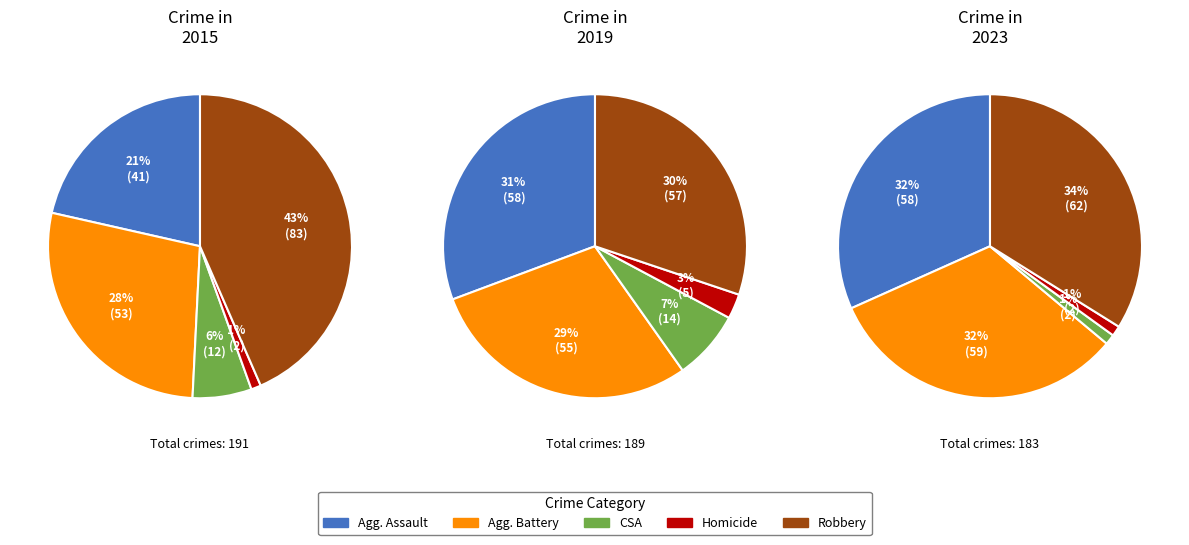

How many segments does this pie chart have?

5